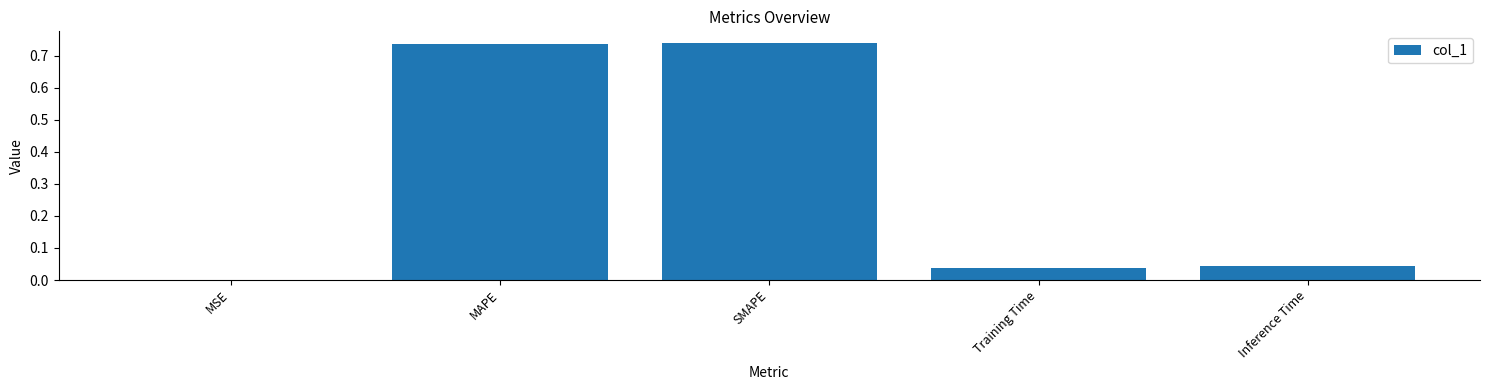

True or false: the data shows 0.0 at Inference Time.

True